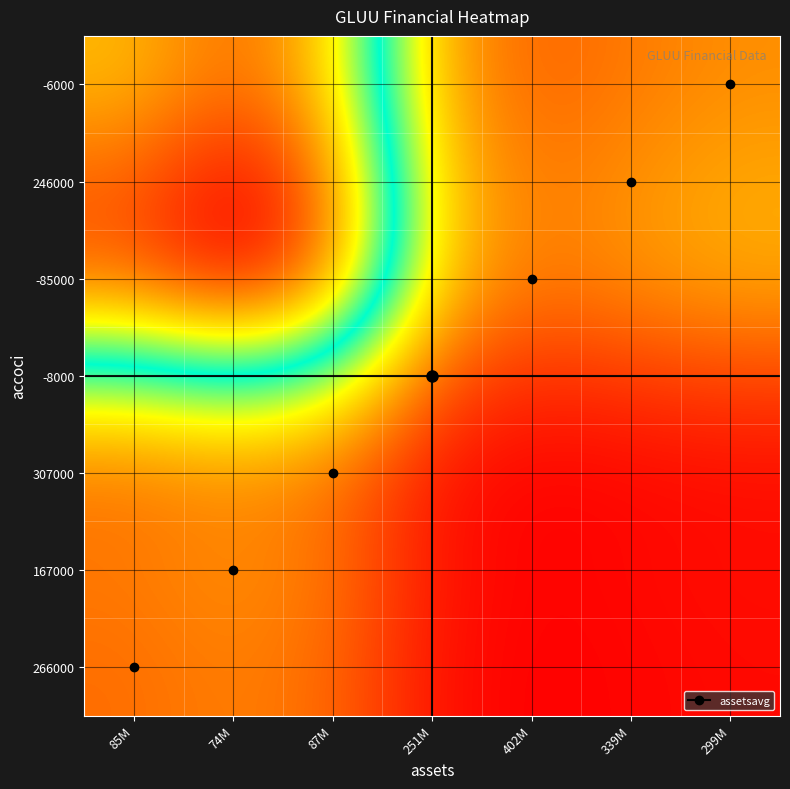

What is the difference between the highest and lowest values at 339M?

0.9